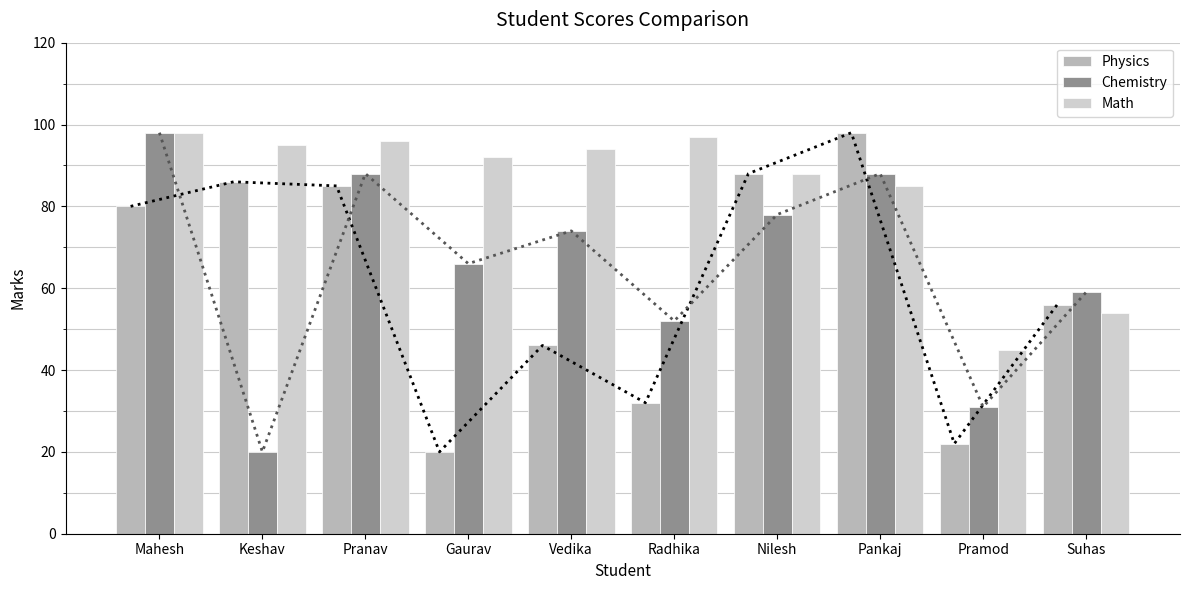

How many values in the Math series are below 94?

5